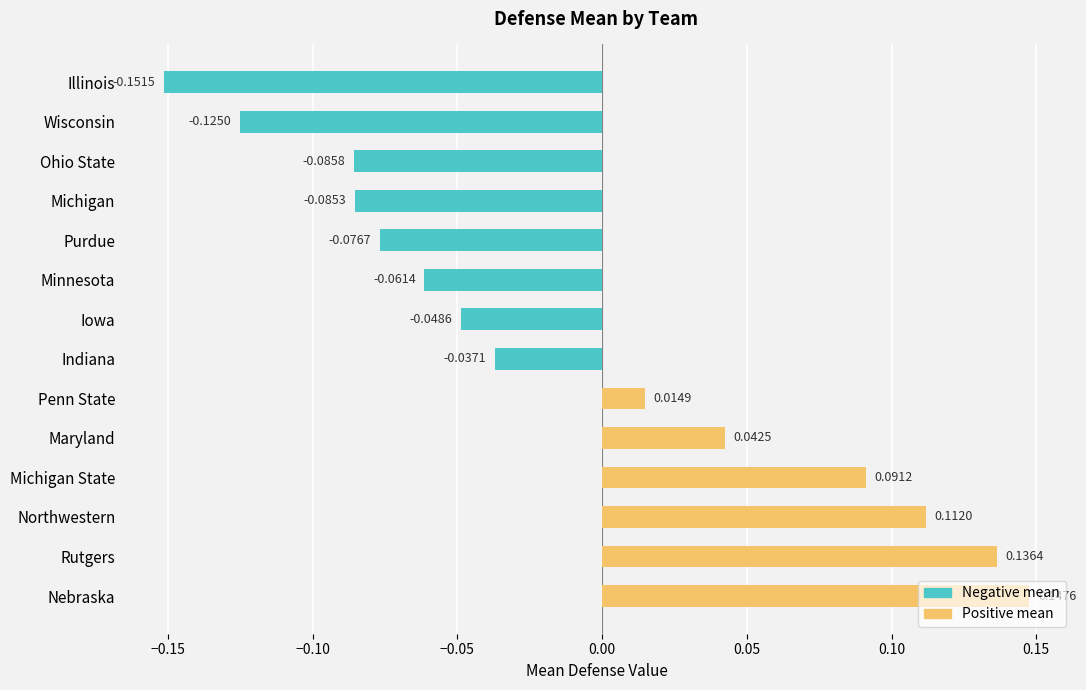

Which has a higher value, Nebraska or Northwestern?

Nebraska